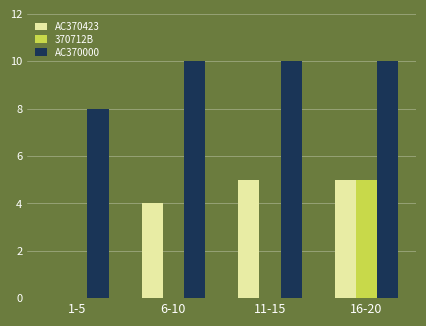

What is the sum of the AC370423 values at 1-5 and 16-20?

5